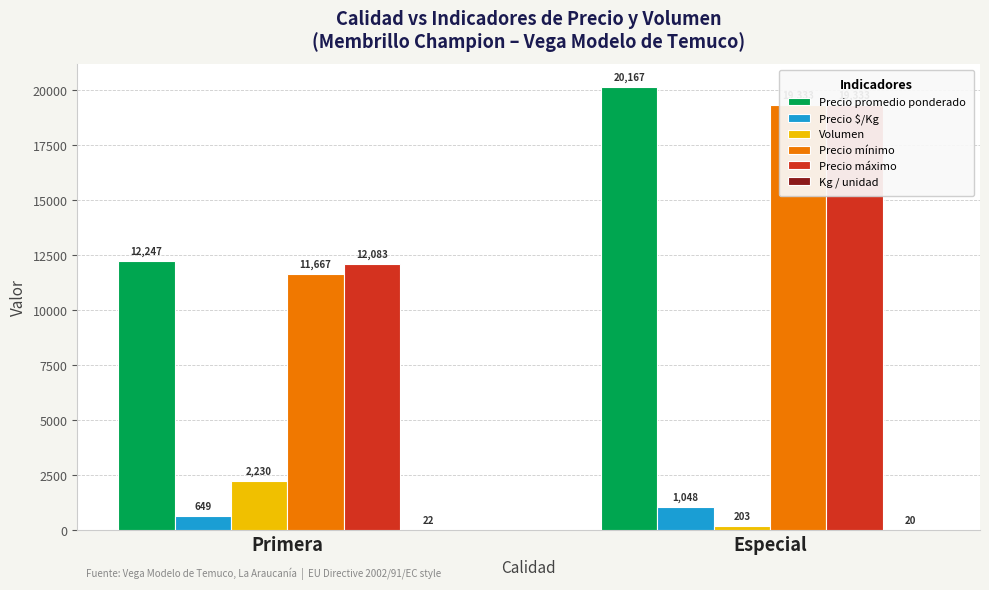

Which category has the lowest value across all series?

Especial